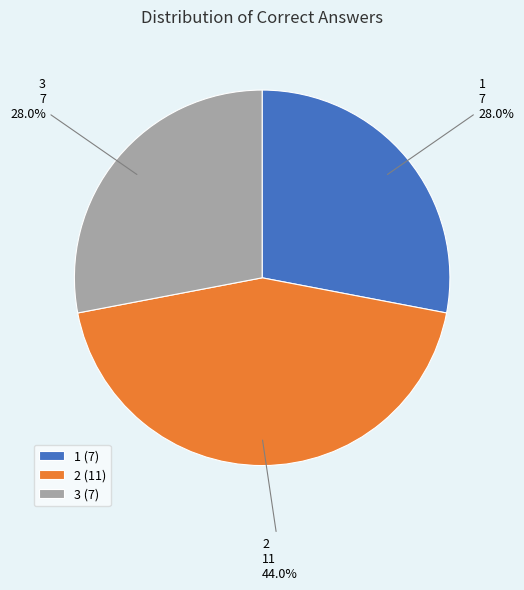

Which slice is the largest?

2